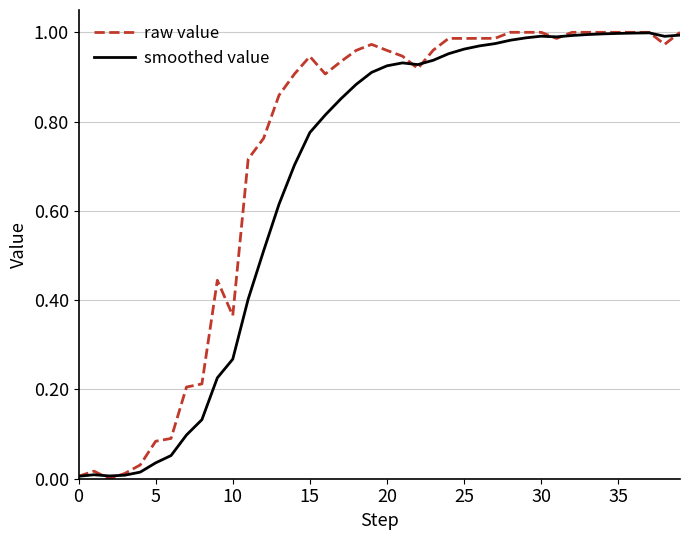

Which series has the largest total across all categories?

raw value